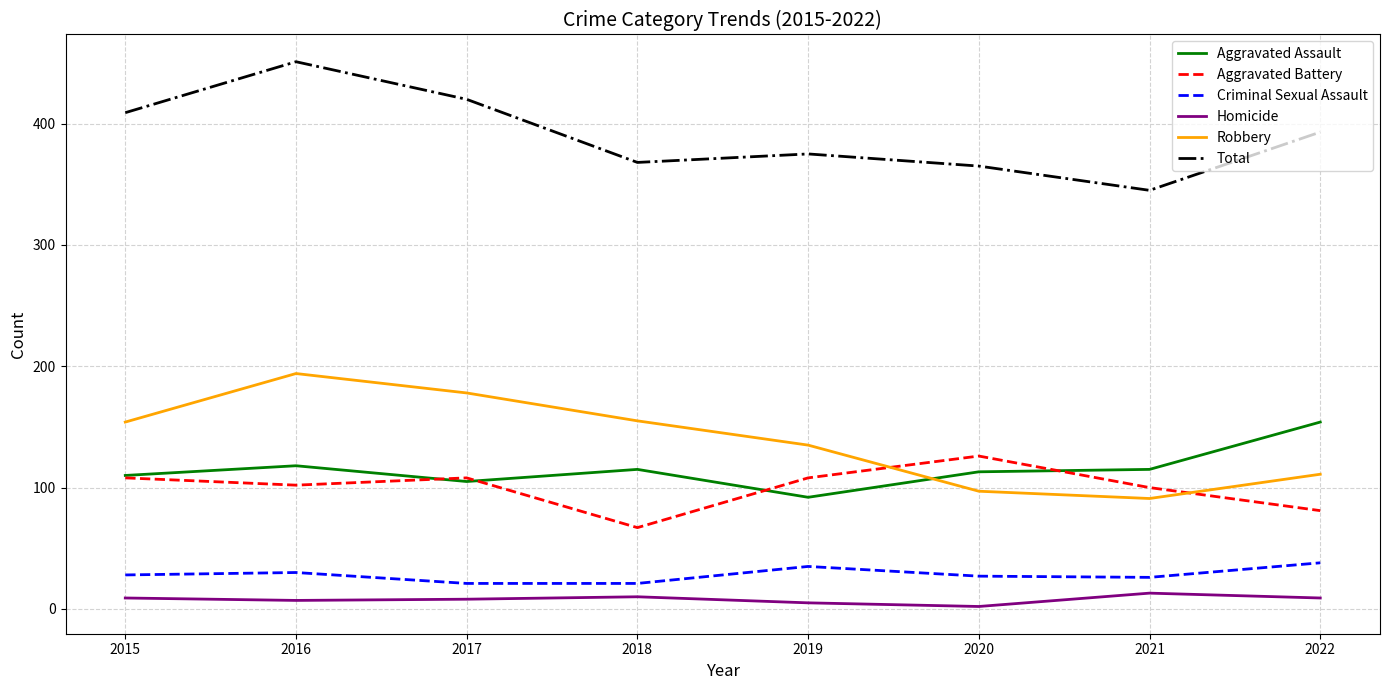

Where does the Total series first go above 393?

2015